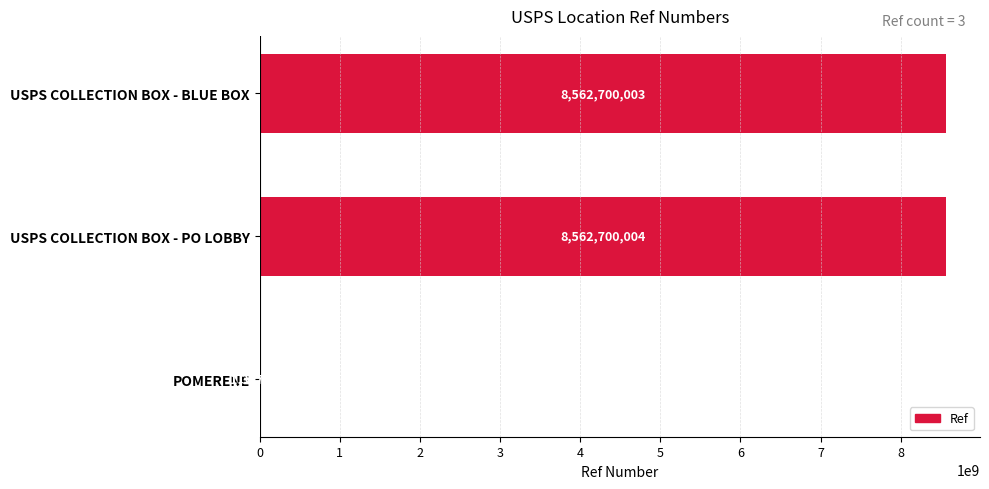

The value at USPS COLLECTION BOX - BLUE BOX is 8562700003. True or false?

True